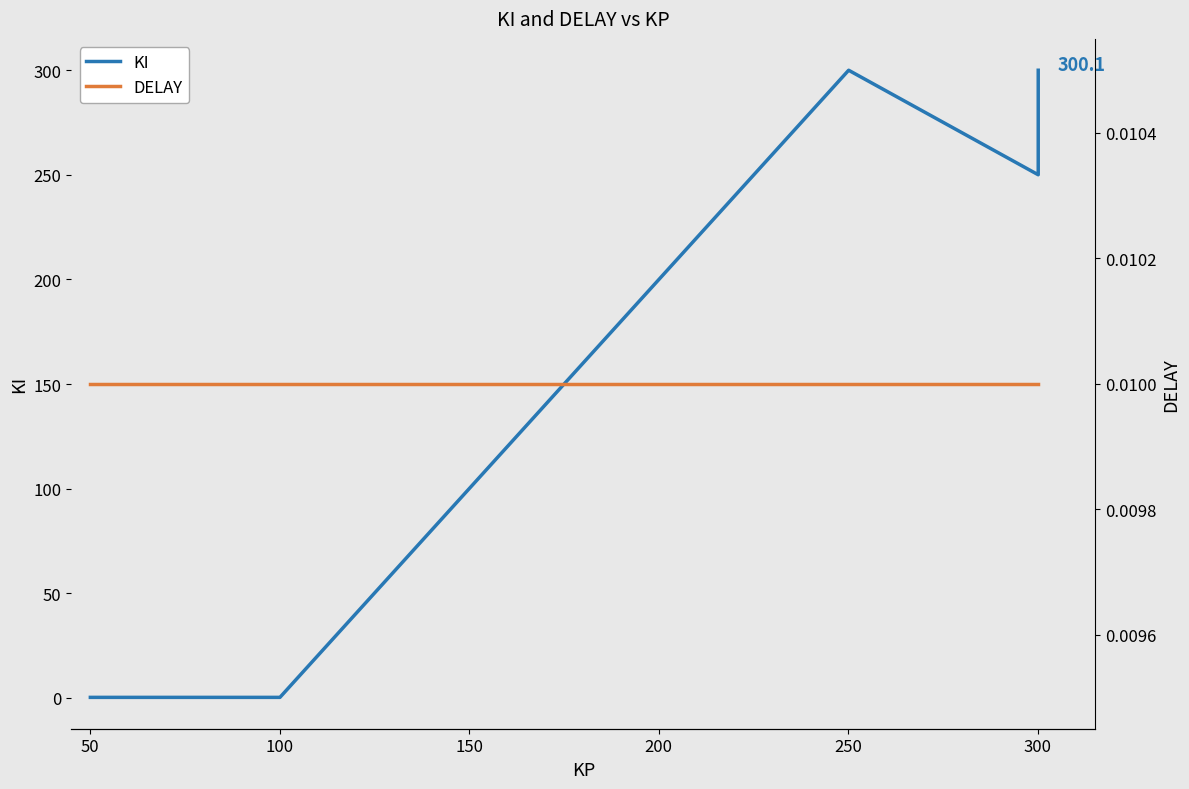

True or false: KI and DELAY cross at least once.

False